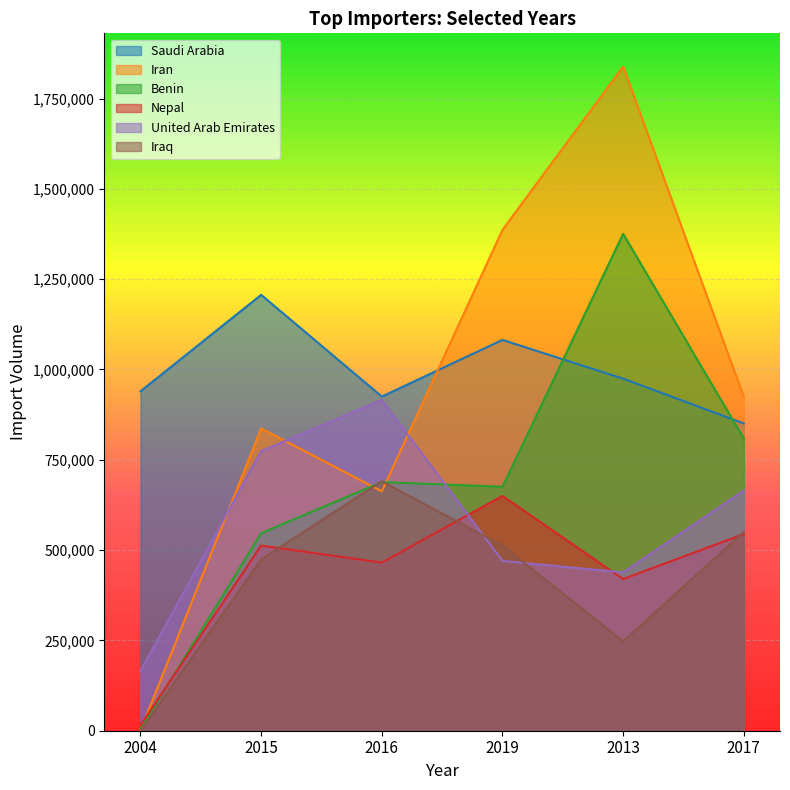

What position from the right is 2017?

1